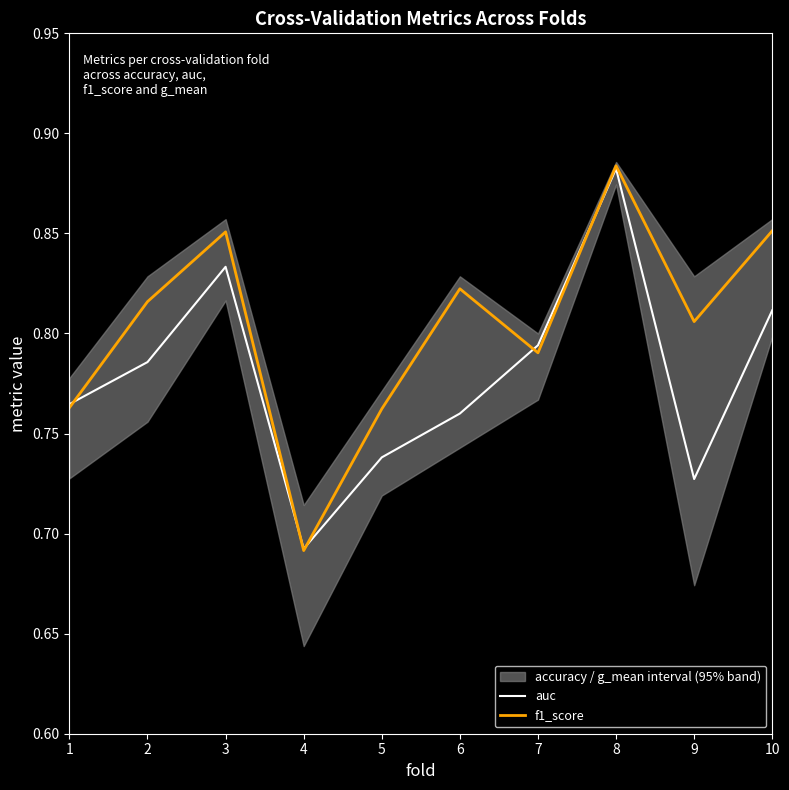

What is the difference between the auc values at 4 and 7?

0.1